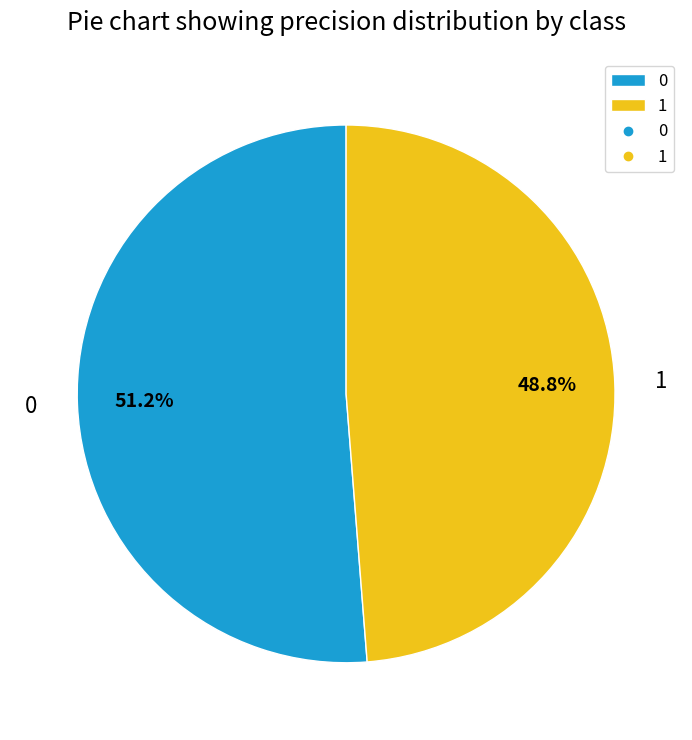

Rank the categories by value from lowest to highest.

1, 0